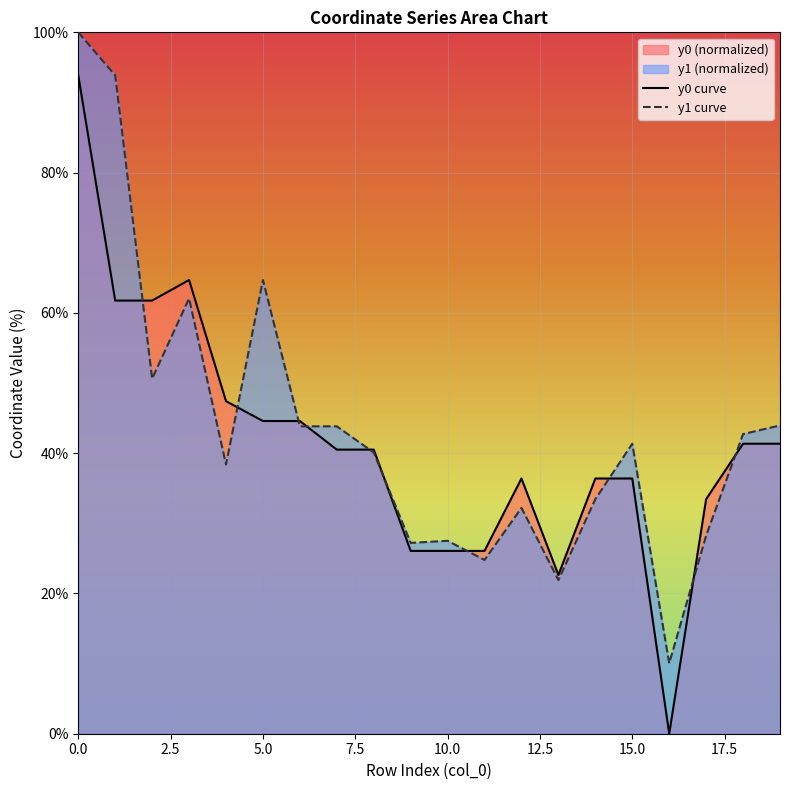

True or false: y0 curve and y1 curve intersect in this chart.

True